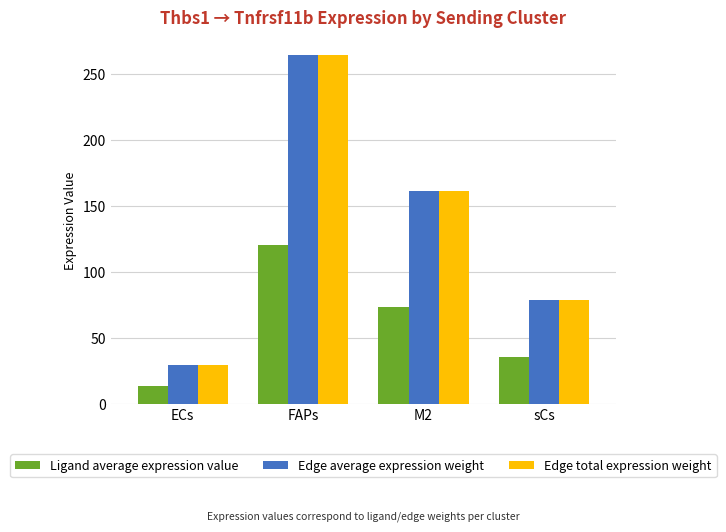

What is the highest value of the Ligand average expression value series?

120.8